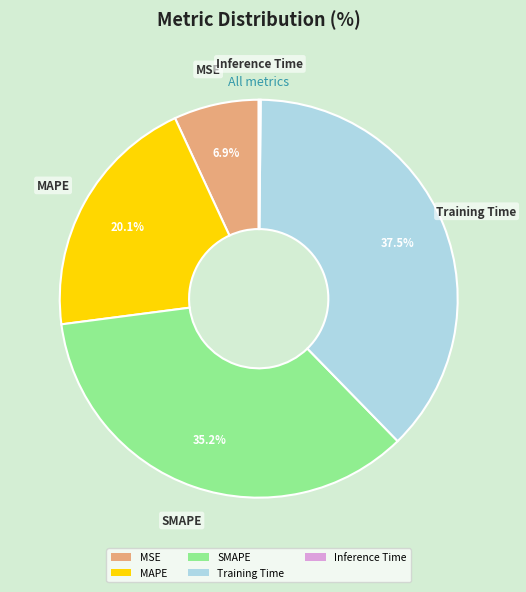

Is it true that SMAPE is 43% of the pie?

False